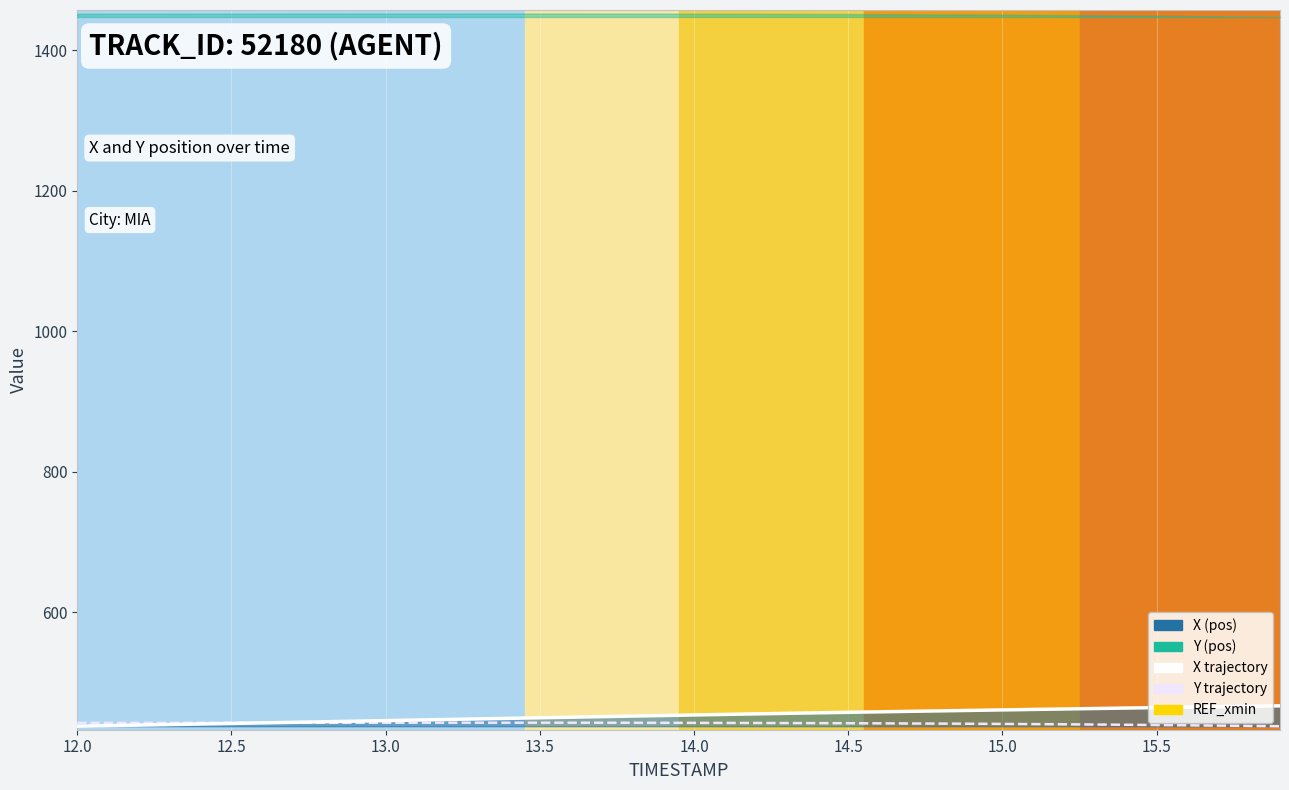

At which label does Y trajectory (offset) first exceed 442?

12.0